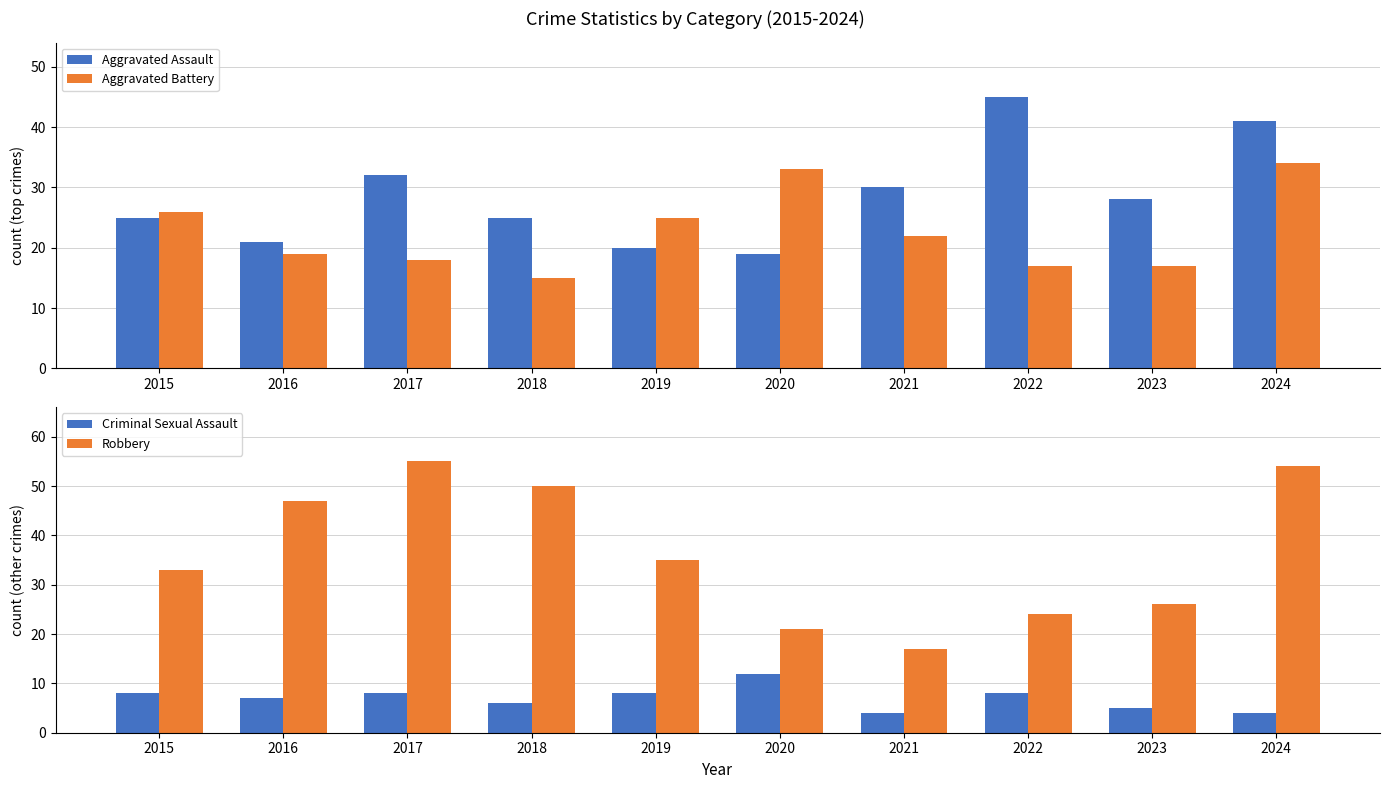

Where does the Robbery series first go above 35?

2016